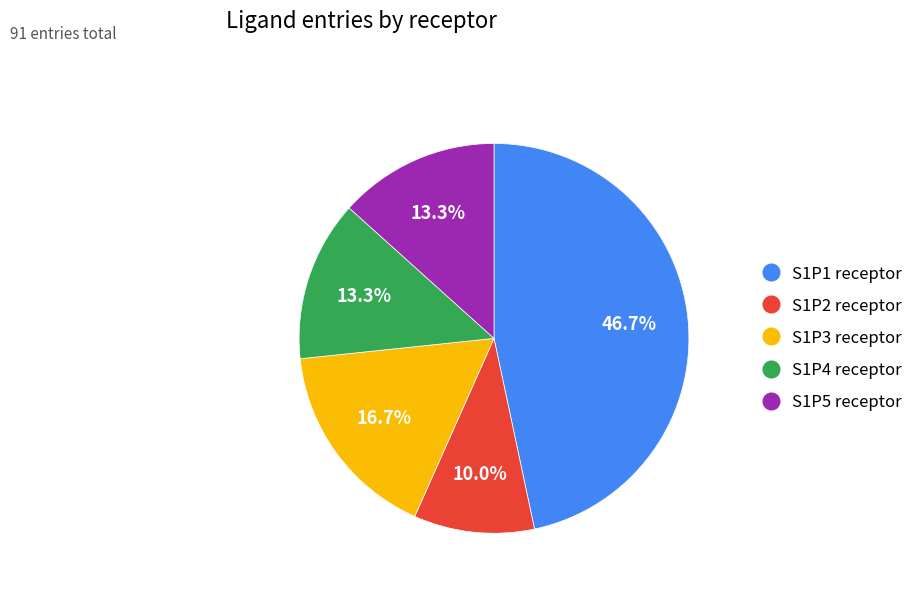

To the nearest percent, what portion does S1P4 receptor represent?

13%